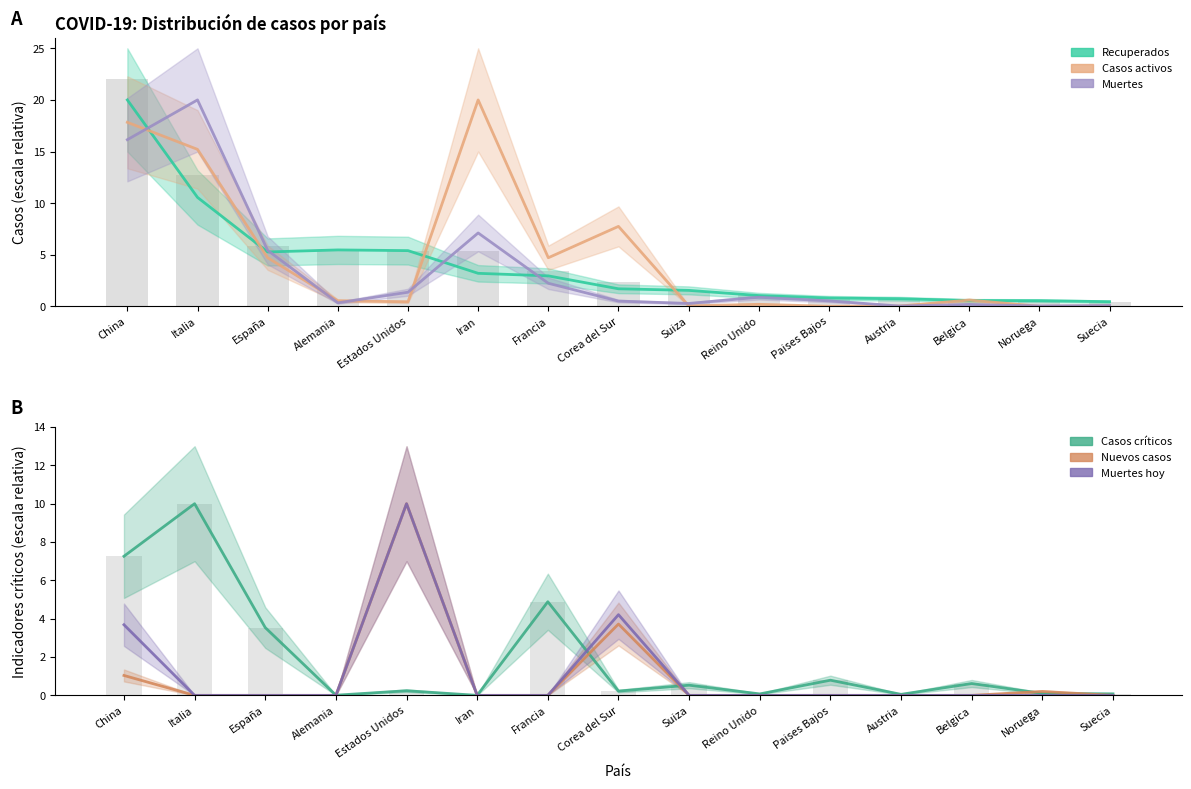

Is it true that Nuevos casos equals 0.0 at Francia?

True